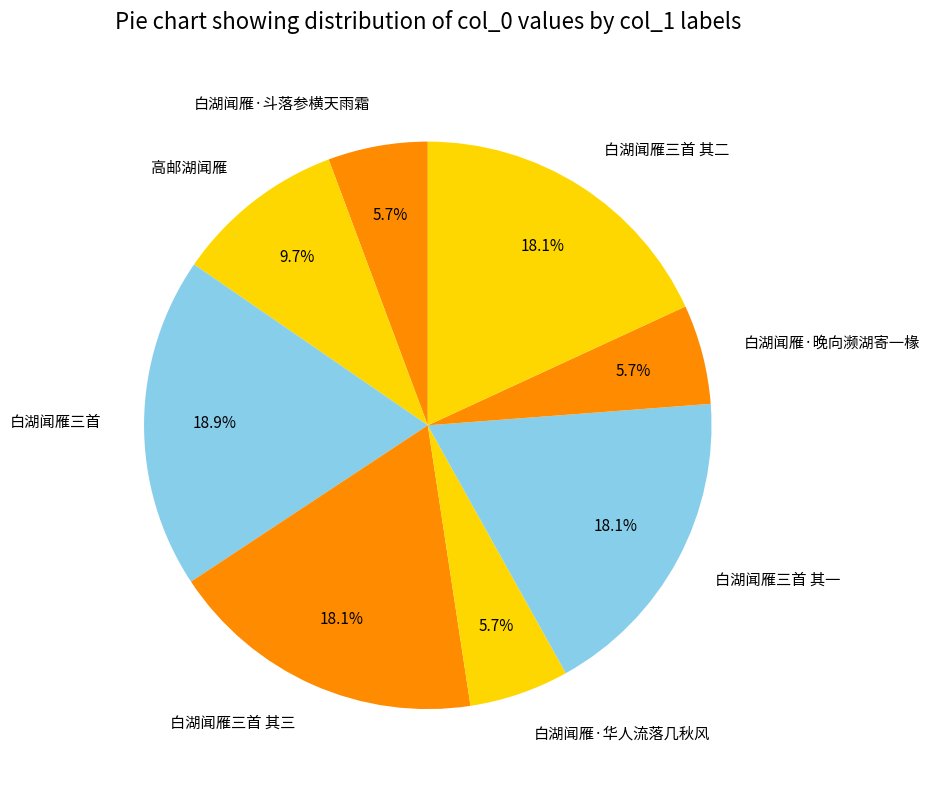

What percentage is the 白湖闻雁三首 其一 slice, to the nearest percent?

18%